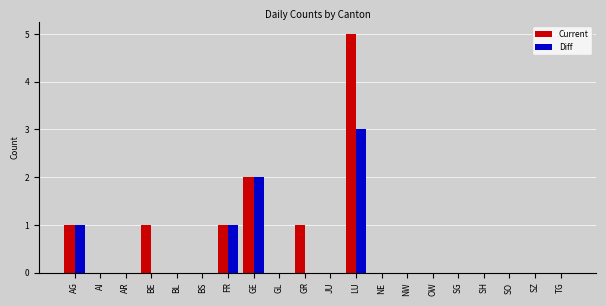

What is the sum of all Current values?

11